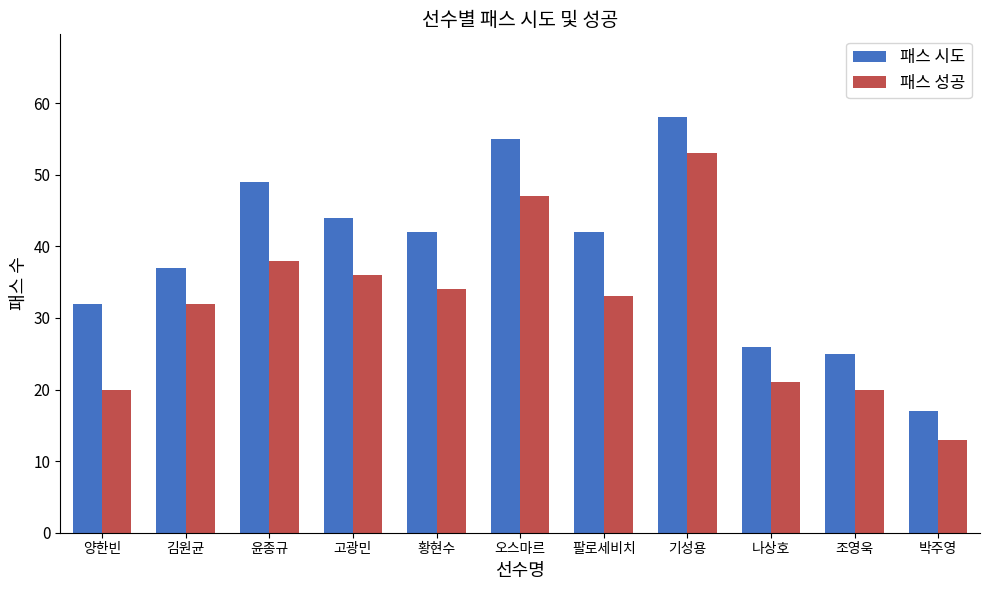

What position from the left is 기성용?

8